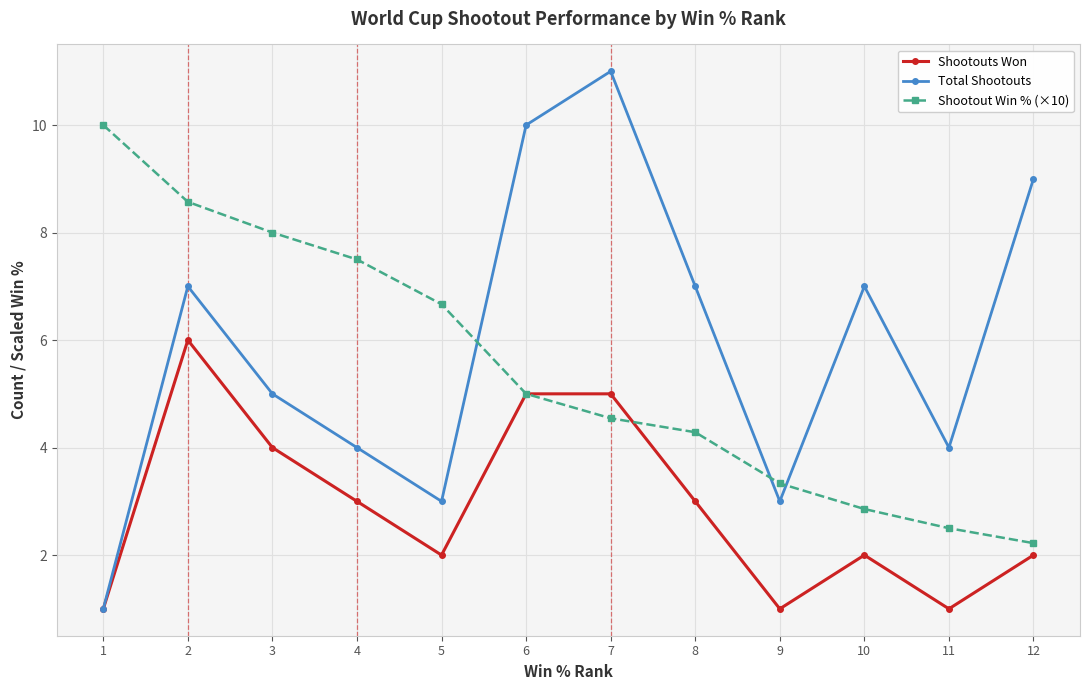

In Shootouts Won, how many points are lower than both neighbors (excluding endpoints)?

3